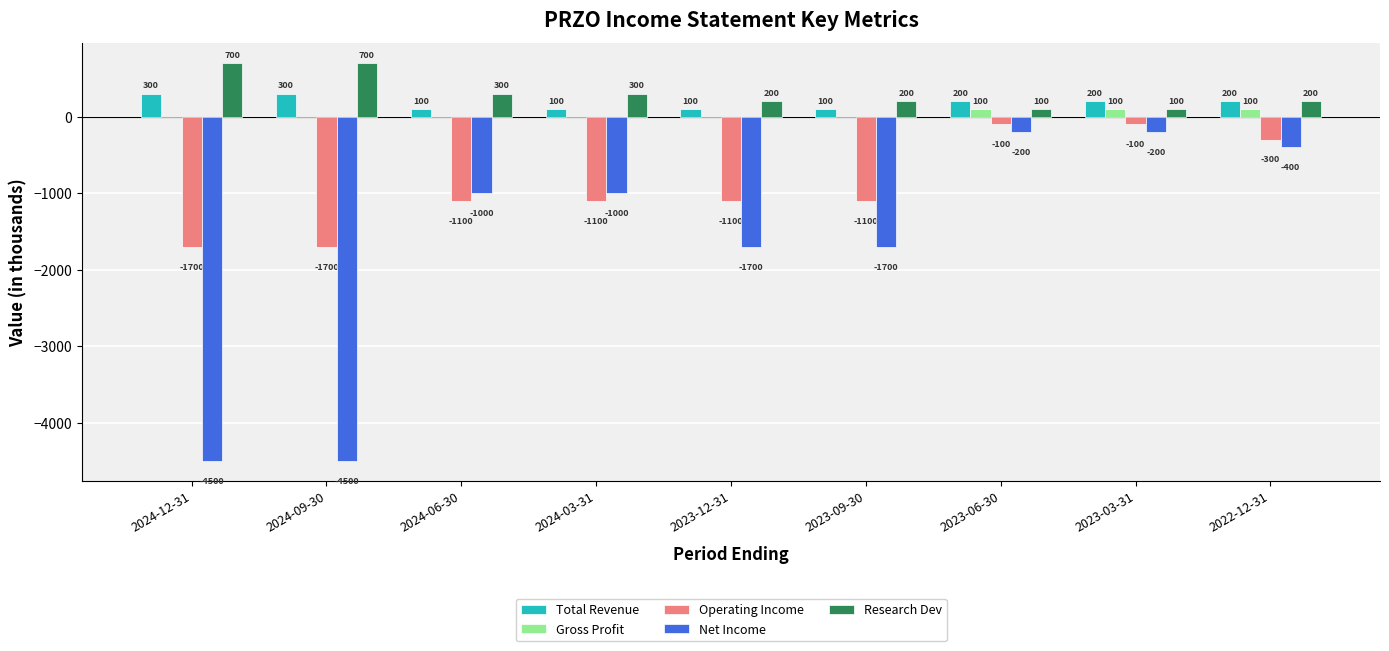

At which label does Total Revenue first exceed 200?

2024-12-31